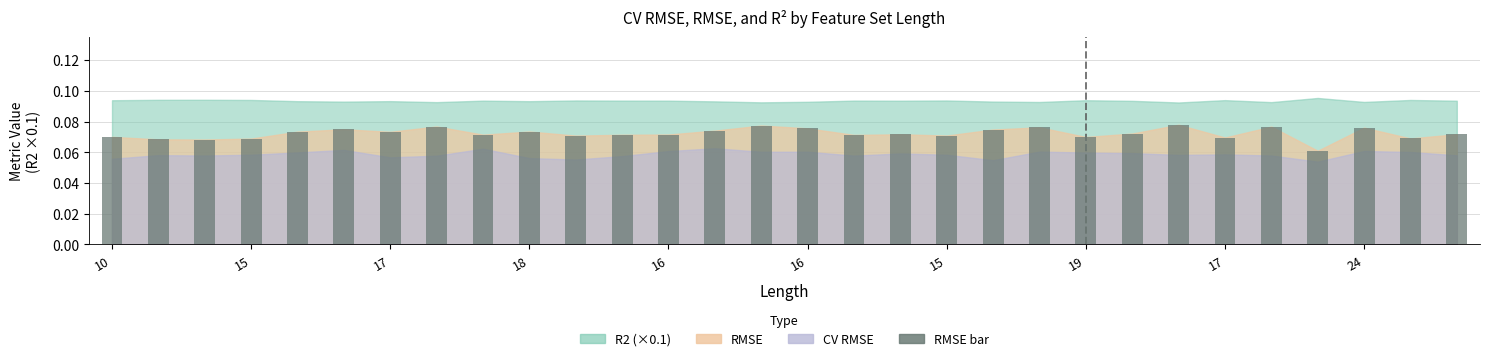

What is the sum of all values?

2.2